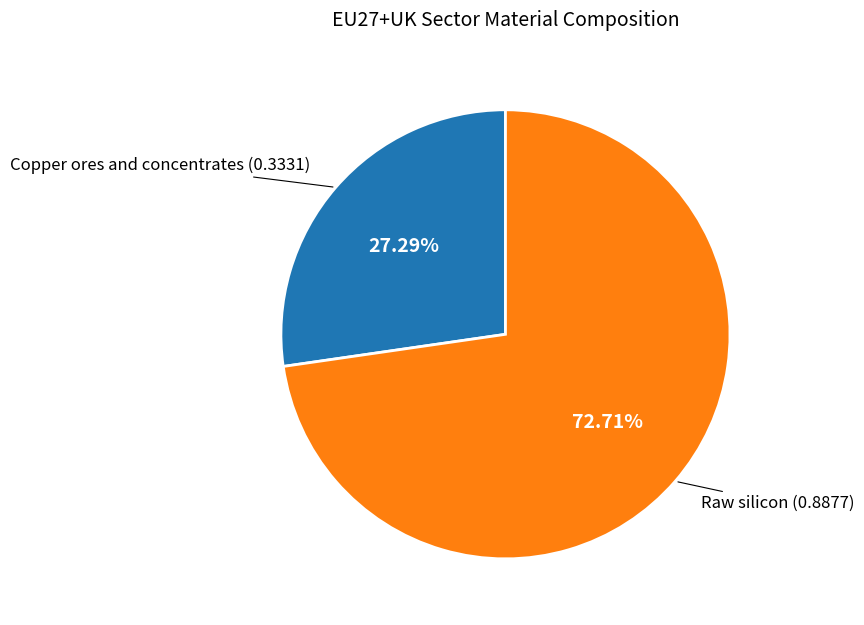

Is there any slice that represents more than half of the pie?

Yes